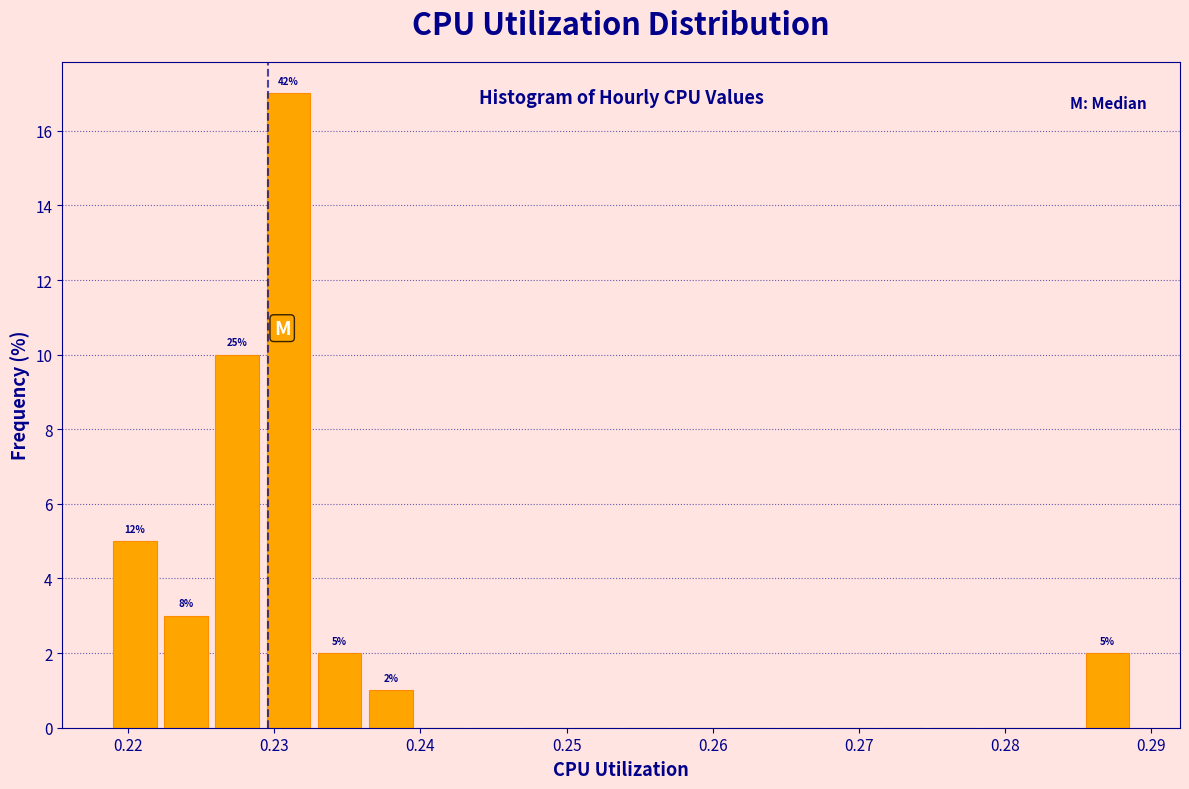

Read against the x-axis, roughly where is the centre of the tallest bar?

0.231